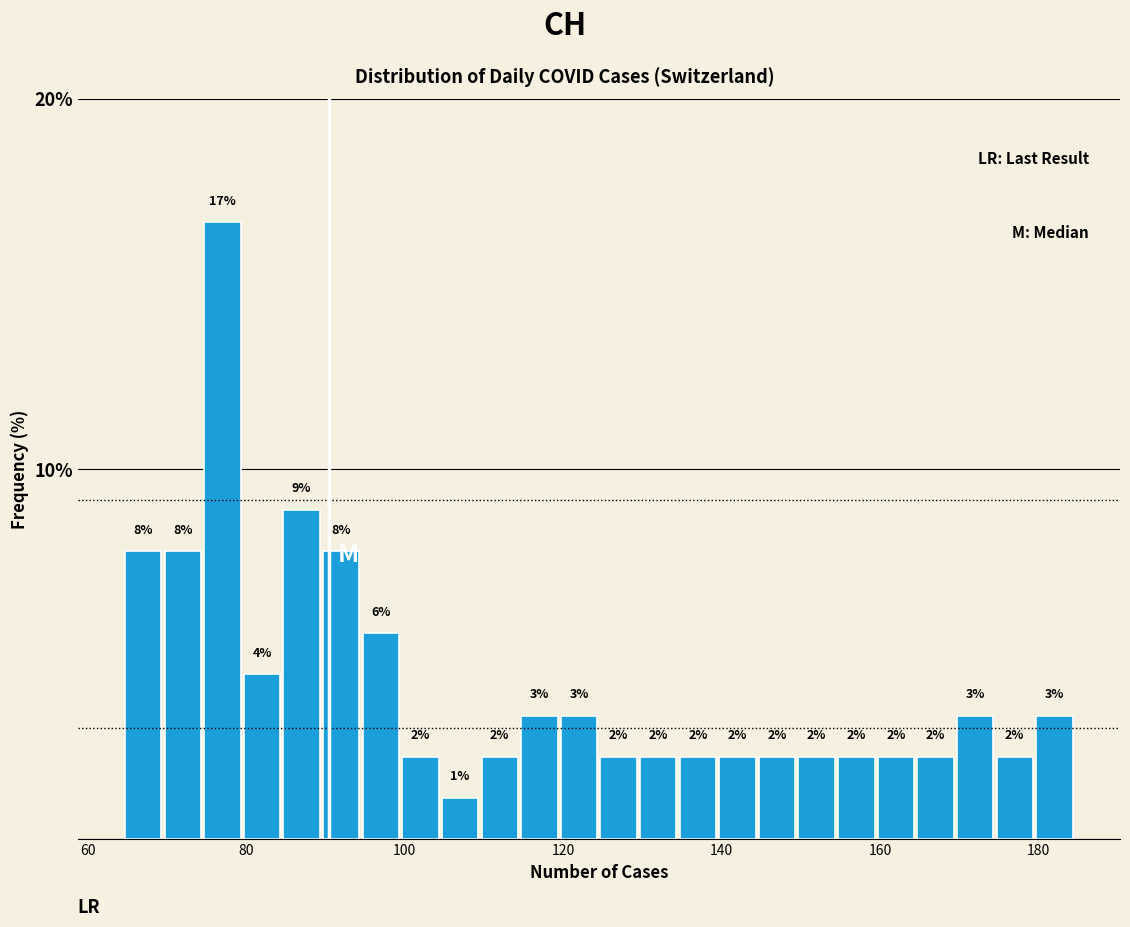

Around what value on the x-axis is the tallest bar? Give the approximate position of its centre, as read against the axis.

78